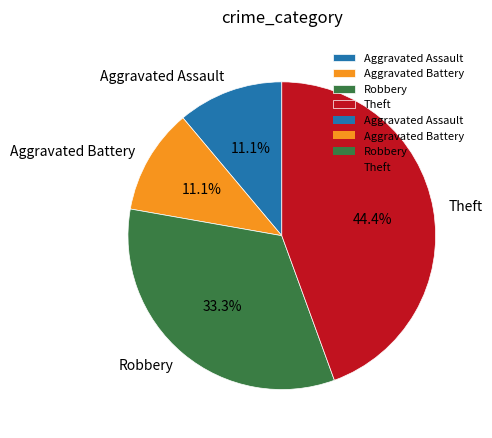

What percentage is the Theft slice, to the nearest percent?

44%